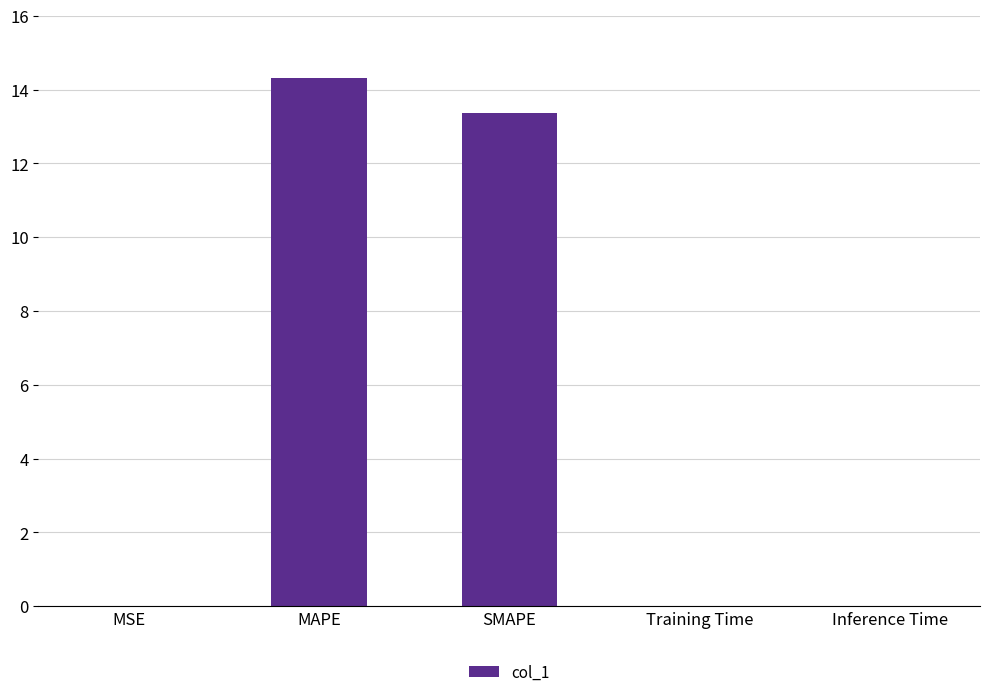

True or false: the data shows 0.0 at Inference Time.

True